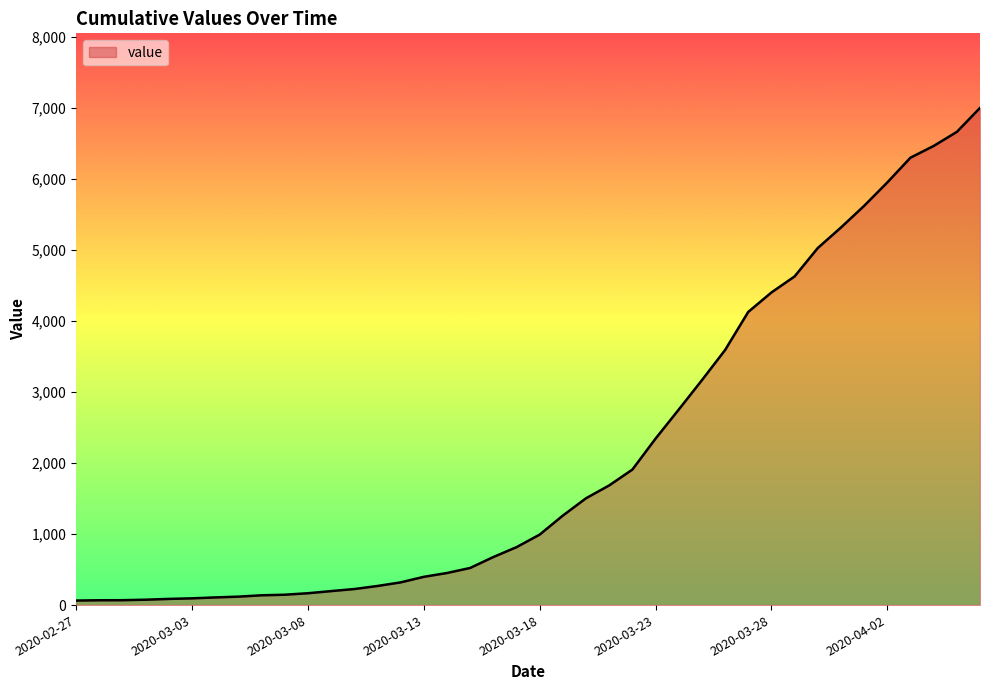

What is the difference between the maximum and minimum values?

6940